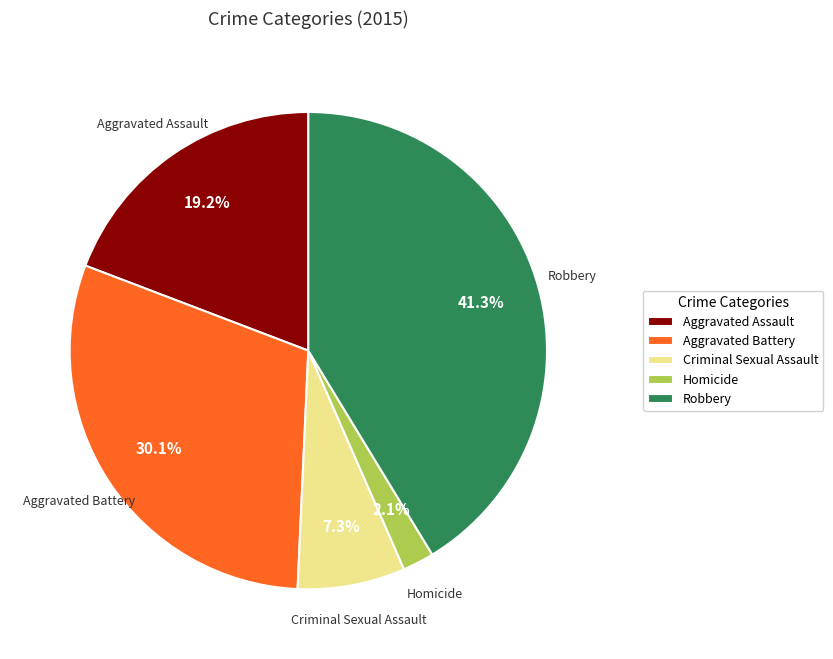

Count the number of slices in the pie.

5